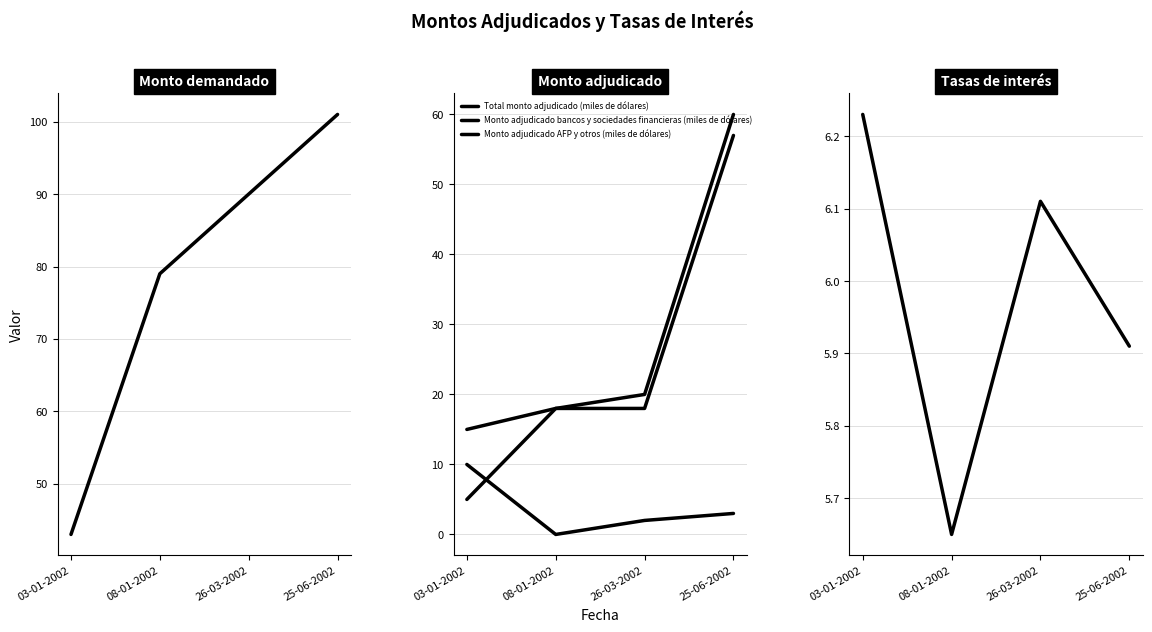

How many Monto demandado (miles de dólares) values are between 79 and 101?

3